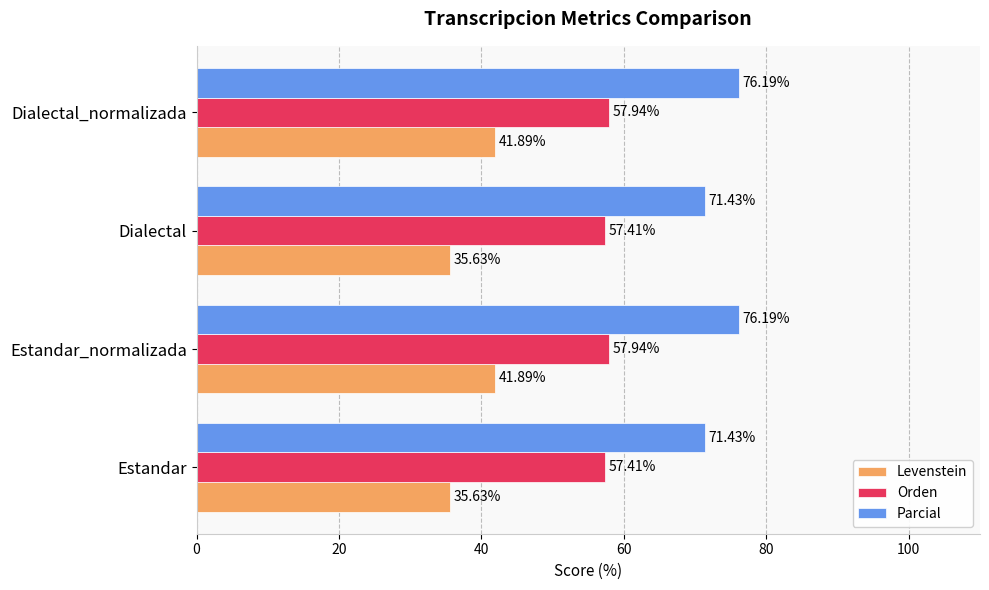

At Estandar, list the series in order from largest to smallest.

Parcial, Orden, Levenstein